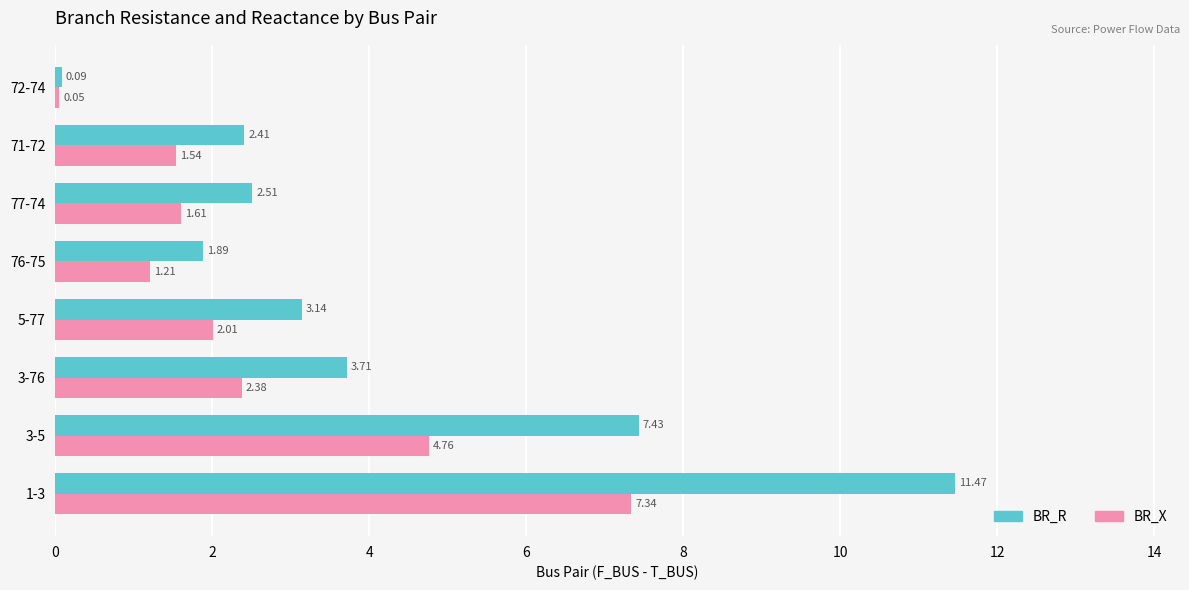

What is the average value of the BR_R series?

4.1